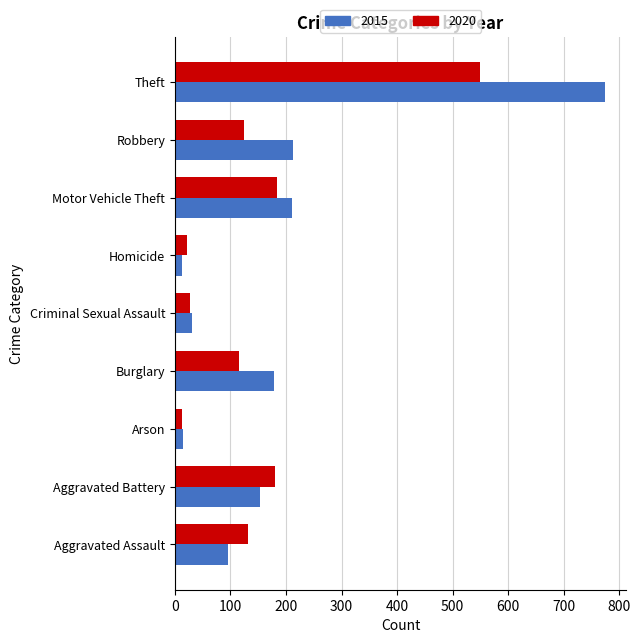

How many series are shown in this chart?

2